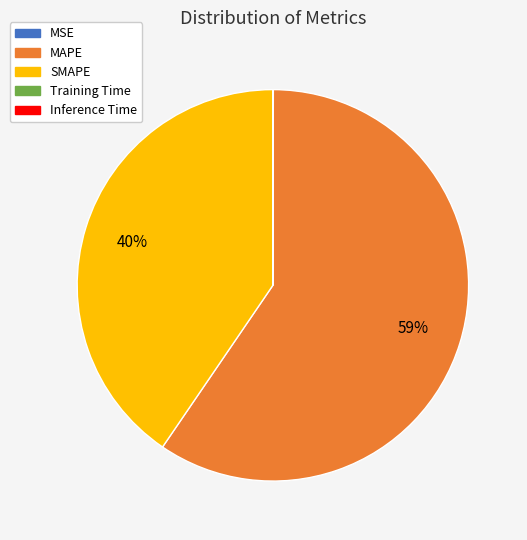

To the nearest percent, what is the average slice percentage?

20%